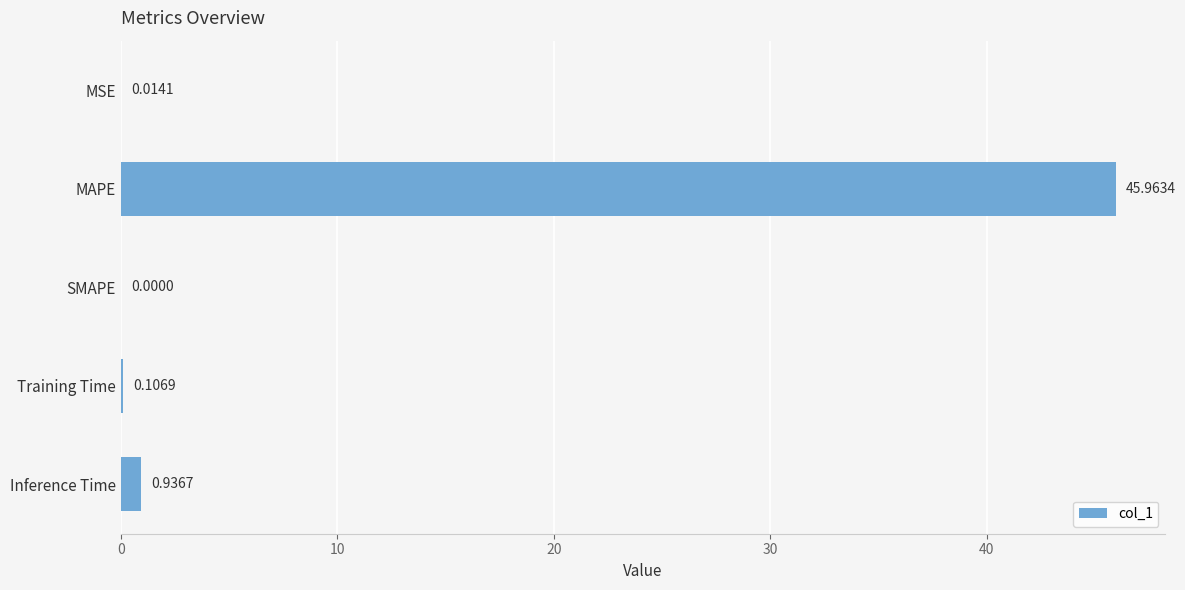

What is the sum of all values?

47.0